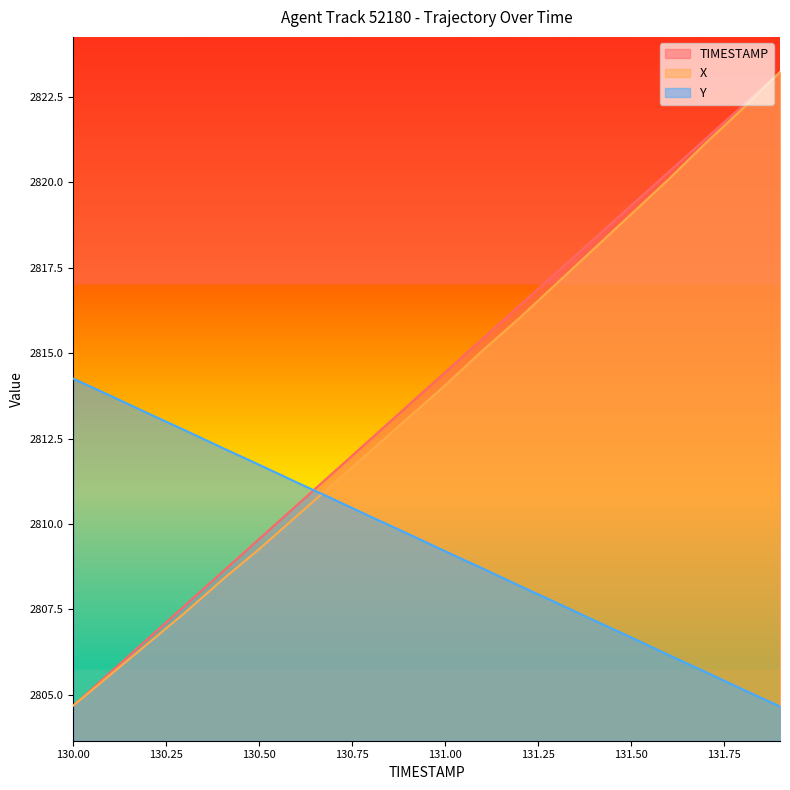

At which category does the chart reach its minimum across all series?

131.9